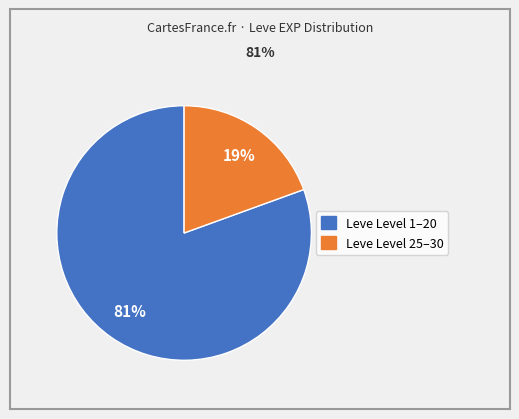

To the nearest percent, what is the average slice percentage?

50%